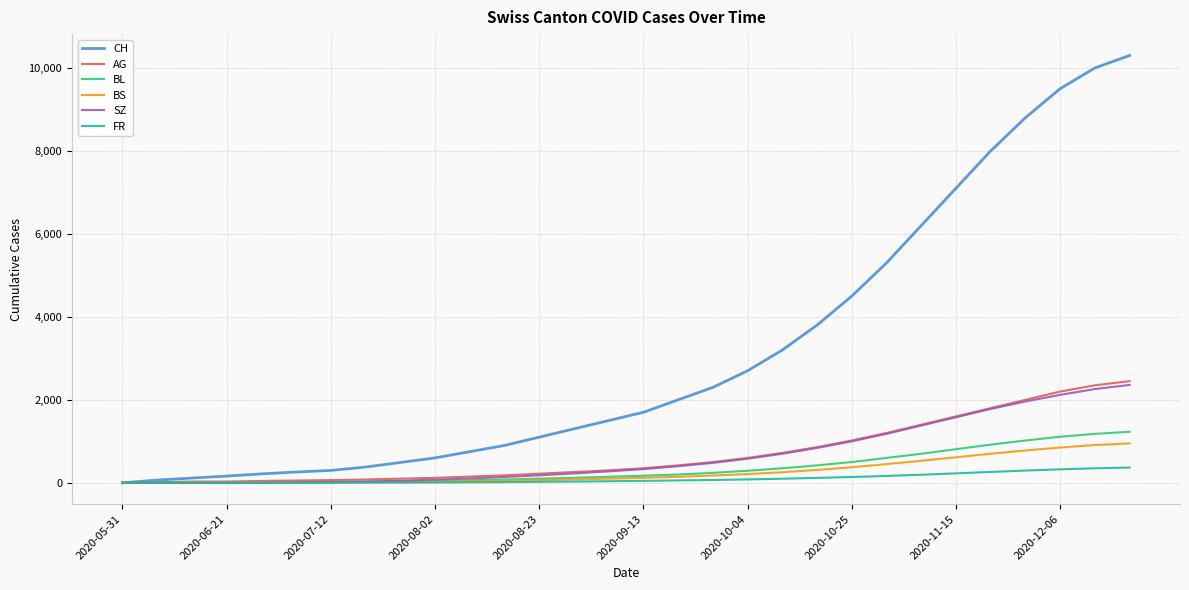

At how many categories does at least one series exceed 8865?

3